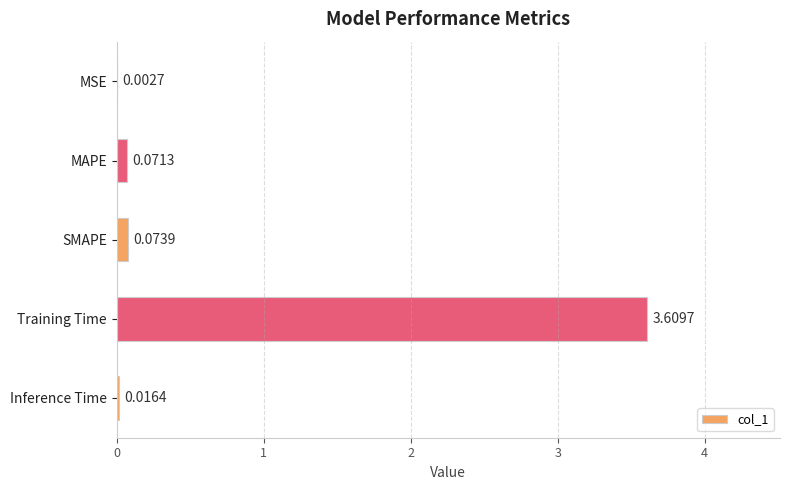

What is the change in value from MAPE to Training Time?

+3.5